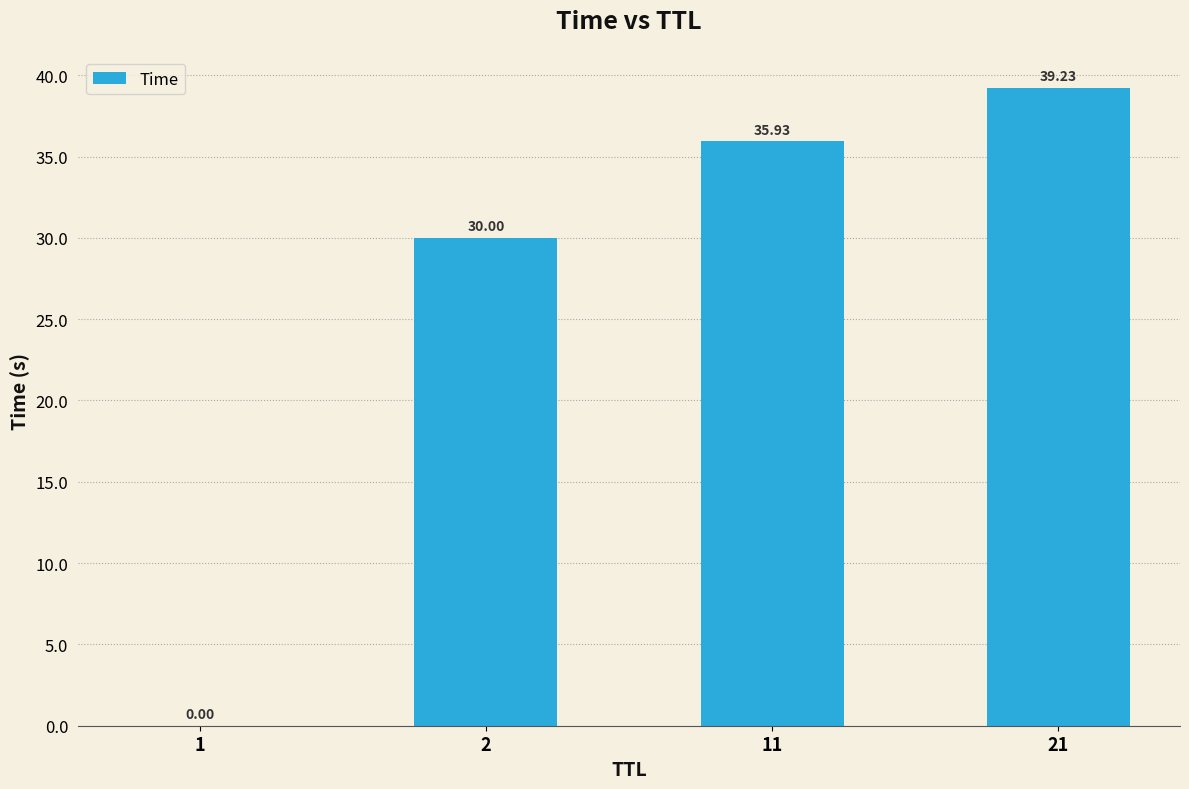

Which has a higher value, 2 or 11?

11